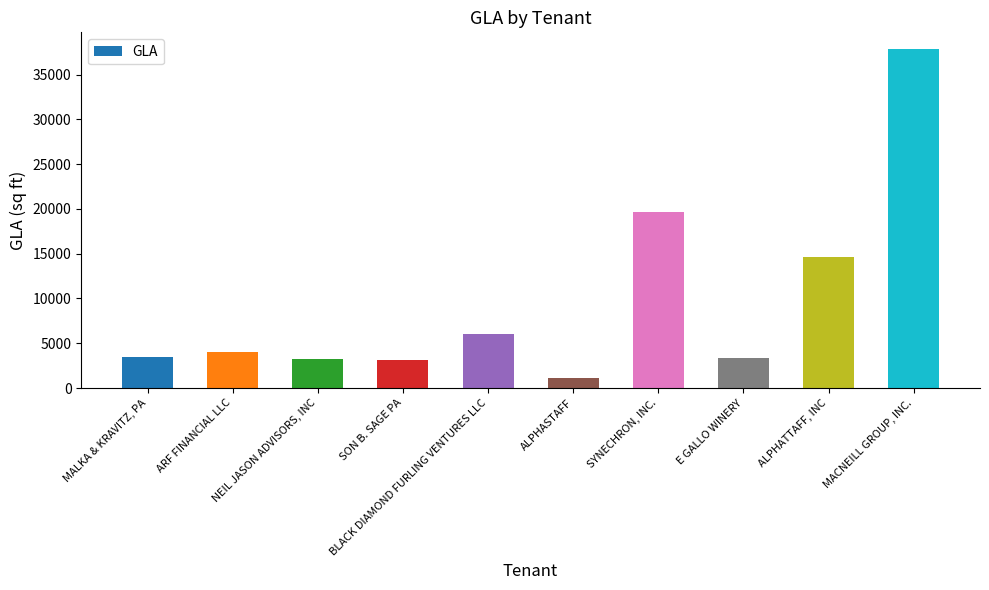

Count the number of data series in this chart.

1